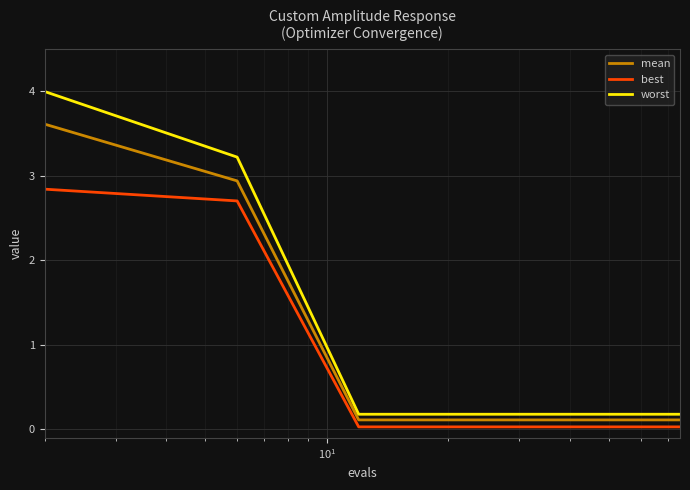

True or false: worst and best intersect in this chart.

False